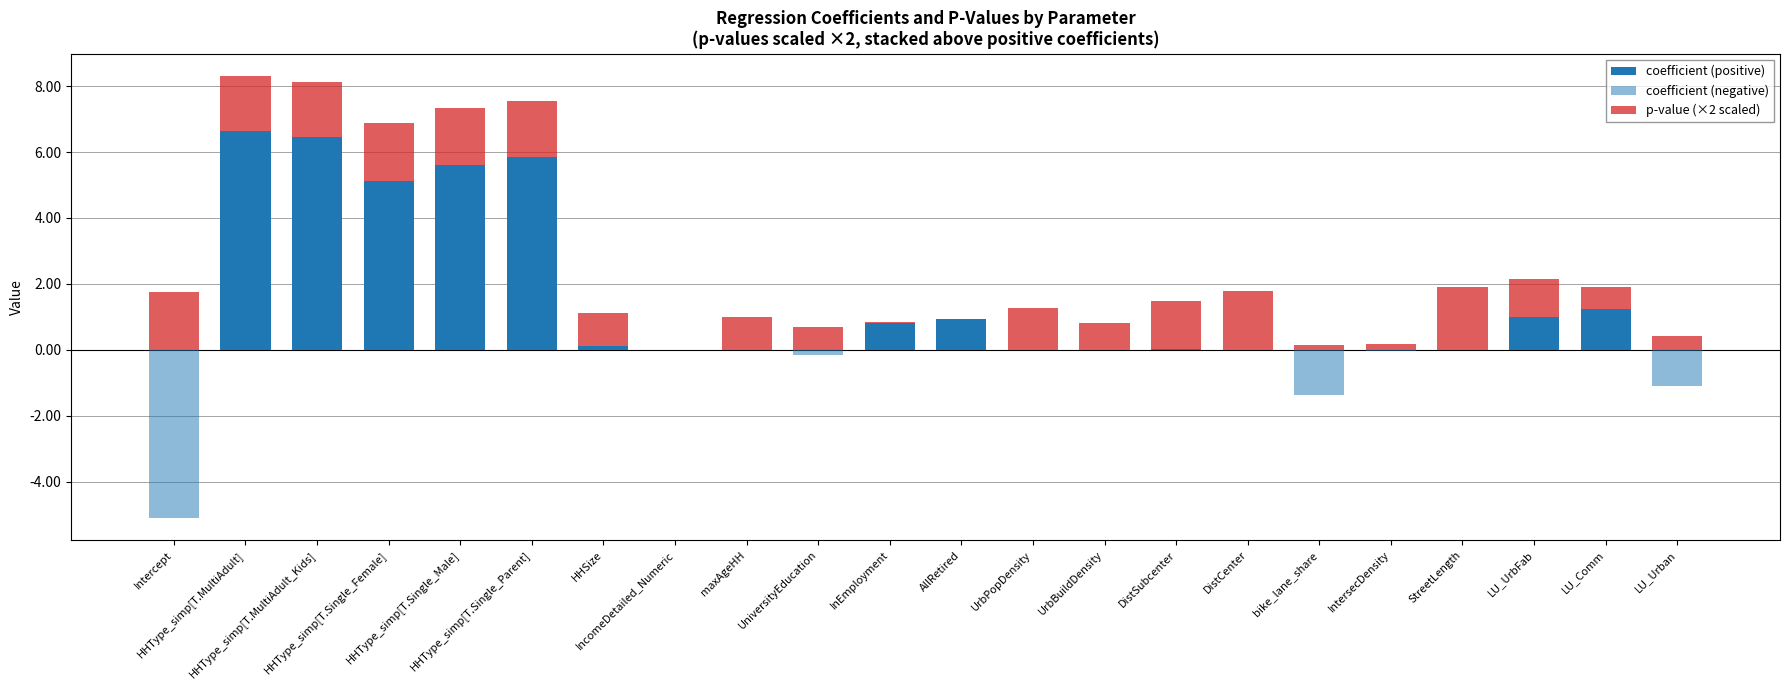

Rank the series by their maximum value, from highest to lowest.

coefficient (positive), p-value (×2 scaled), coefficient (negative)